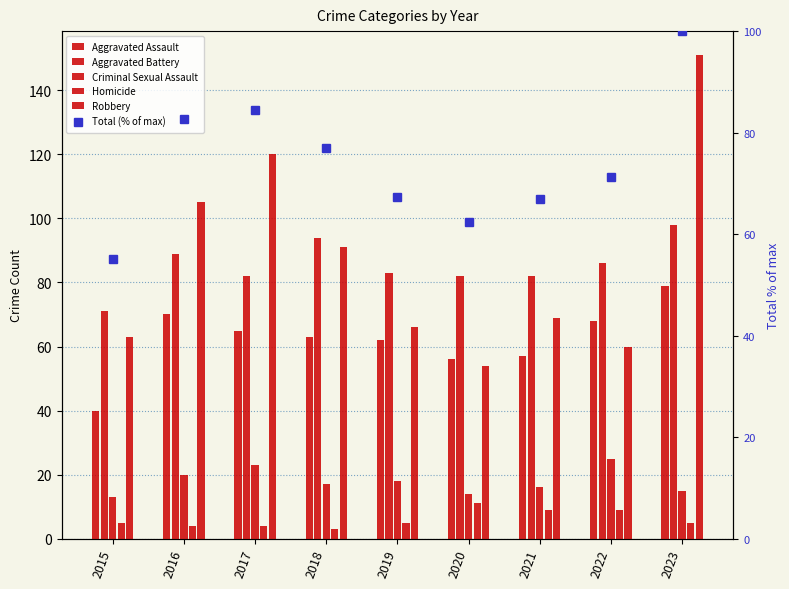

What are all the series names shown in the legend?

Aggravated Assault, Aggravated Battery, Criminal Sexual Assault, Homicide, Robbery, Total (% of max)